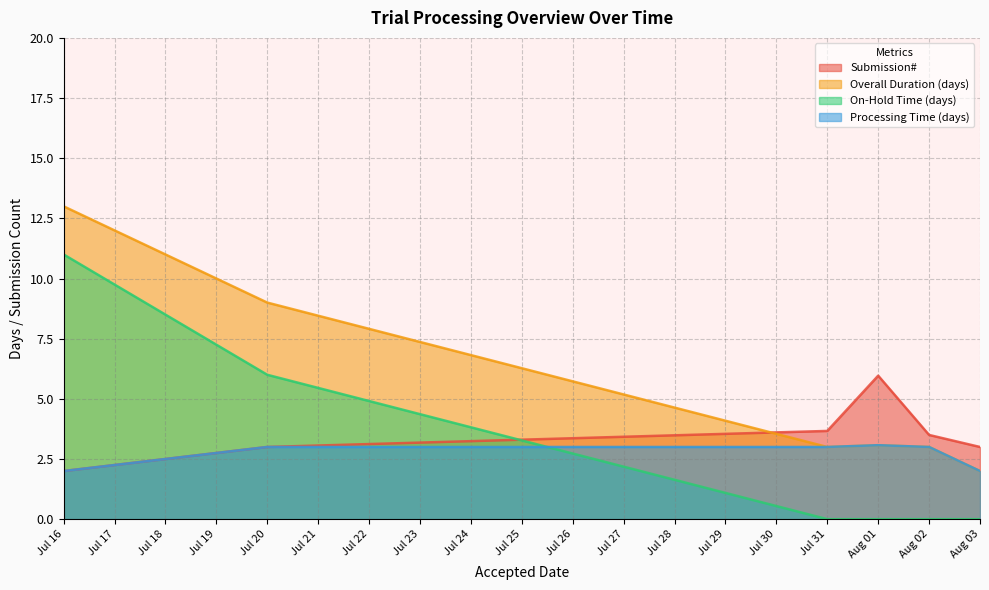

What is the maximum value shown in the chart?

13.0